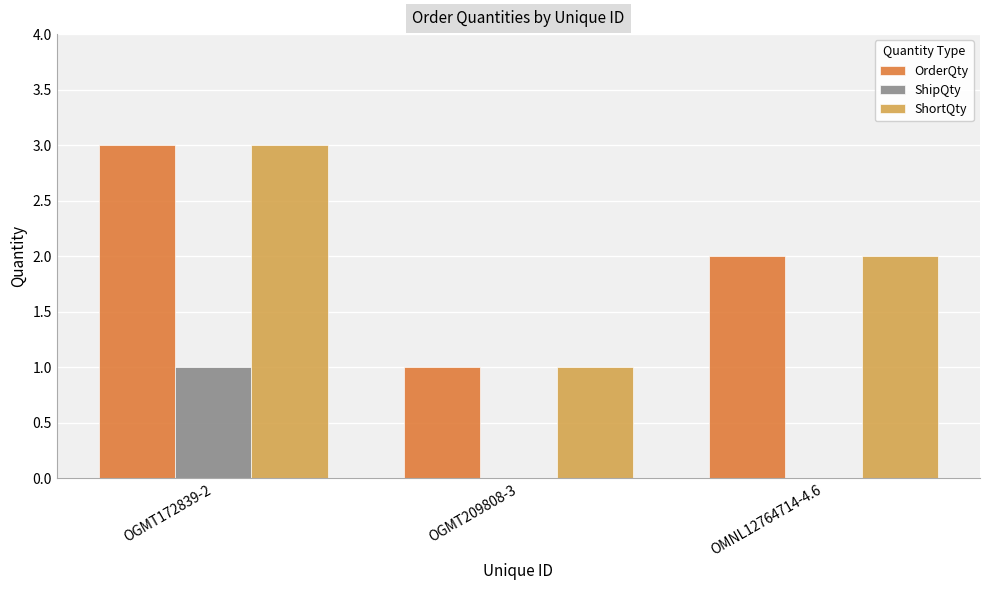

True or false: ShipQty has a value of -1 at OMNL12764714-4.6.

False